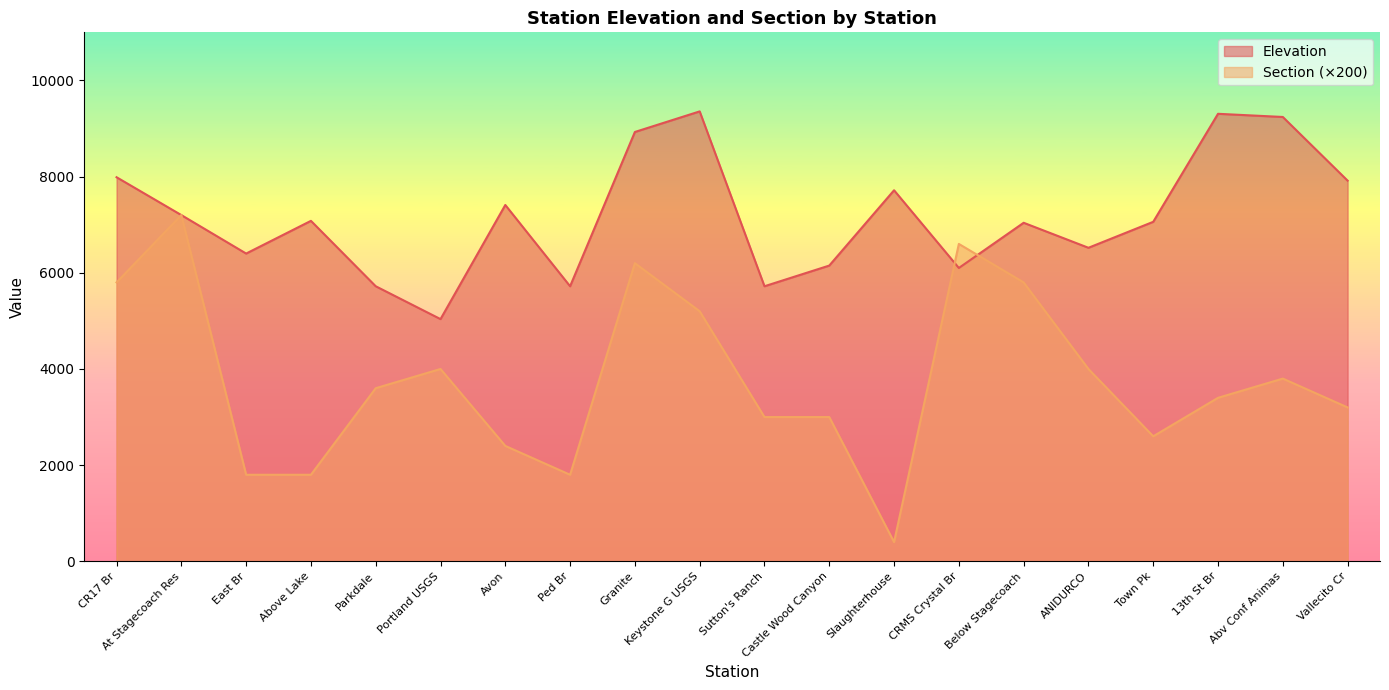

What is the spread (max minus min) of values at Below Stagecoach?

1240